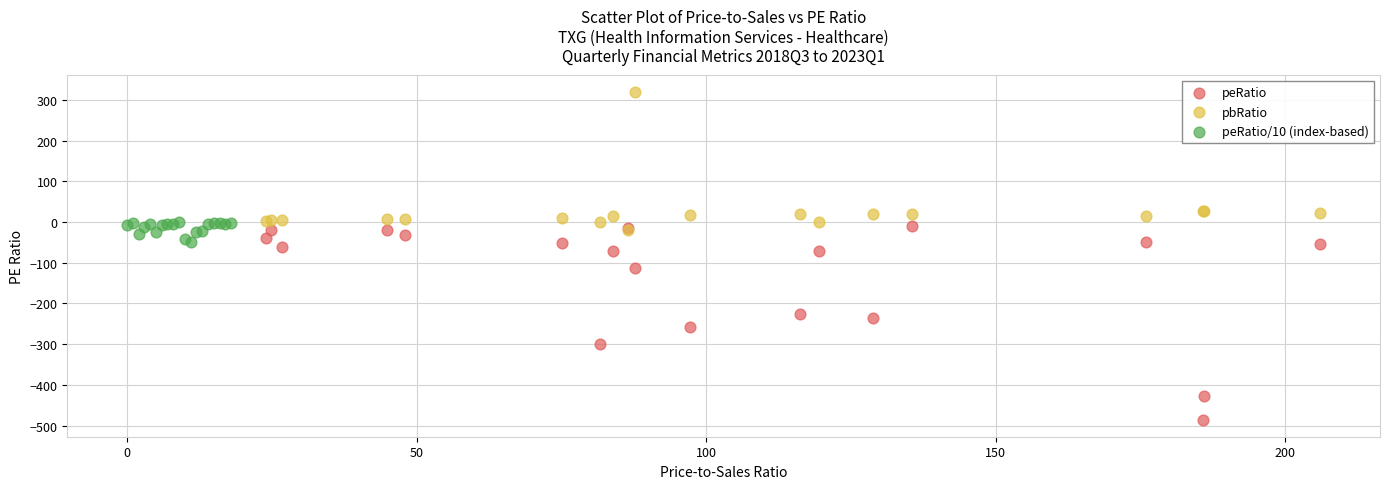

Which series has the widest spread of Y values?

peRatio